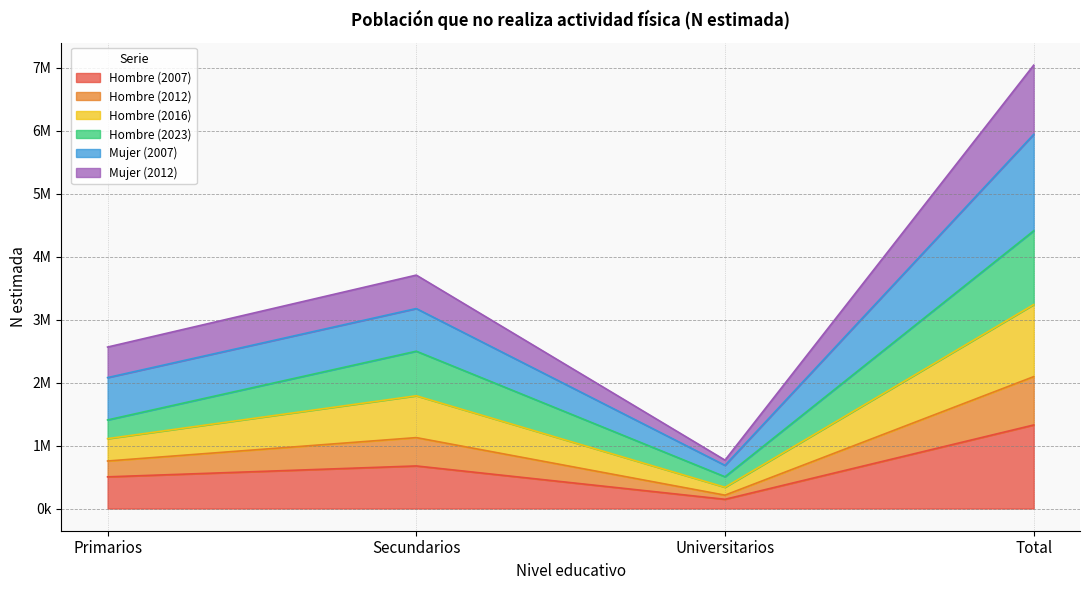

At which category is the sum across all series the highest?

Total